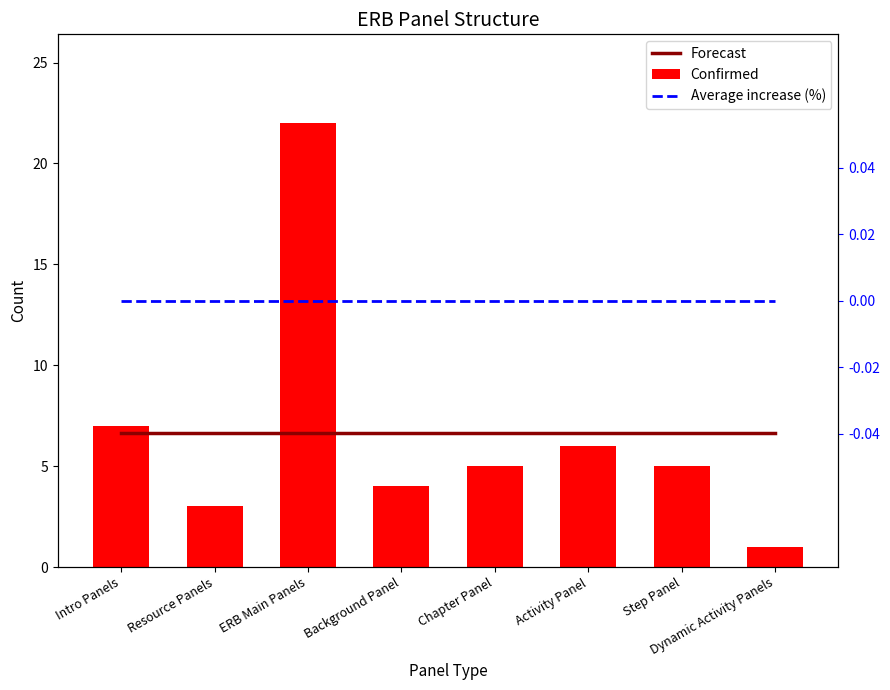

List the labels in order of Confirmed value, largest first.

ERB Main Panels, Intro Panels, Activity Panel, Chapter Panel, Step Panel, Background Panel, Resource Panels, Dynamic Activity Panels